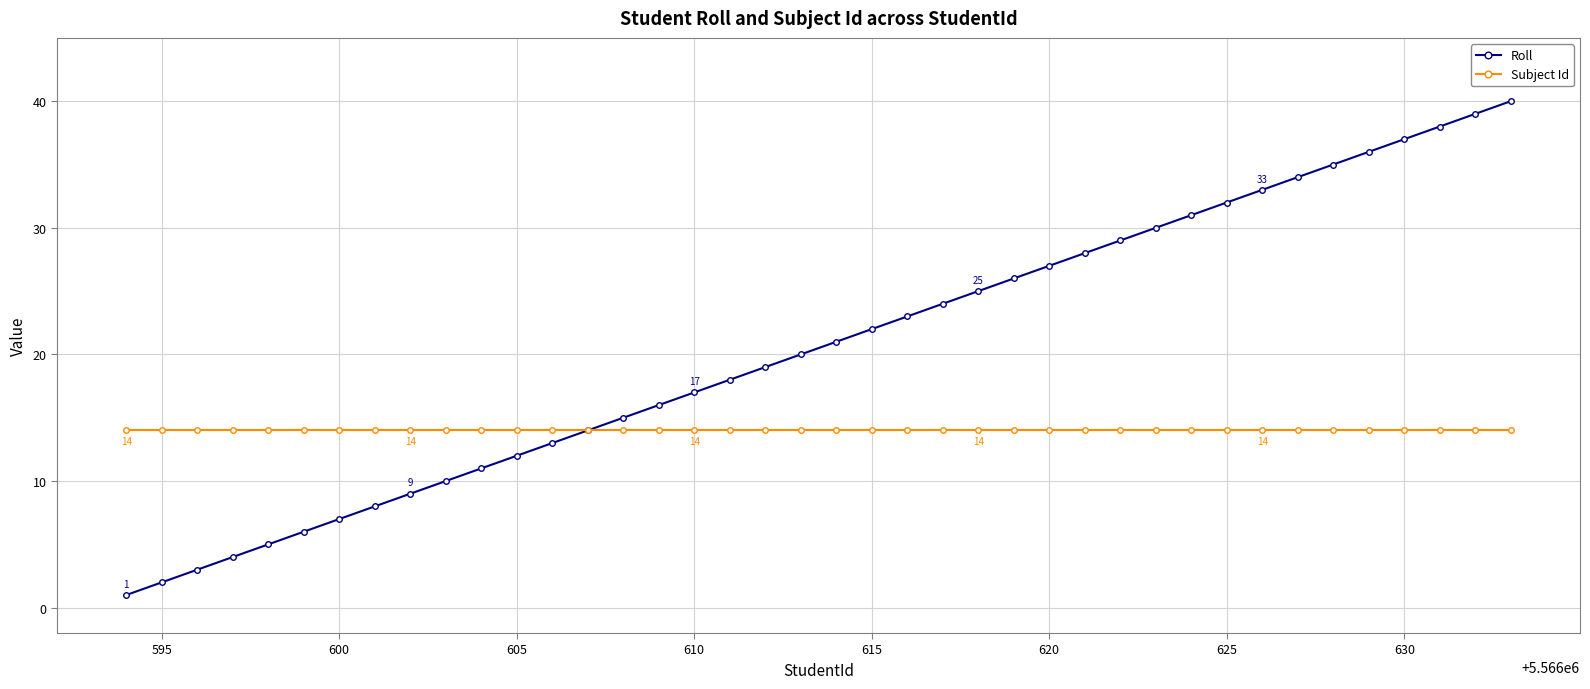

Which series has the largest range (max minus min)?

Roll